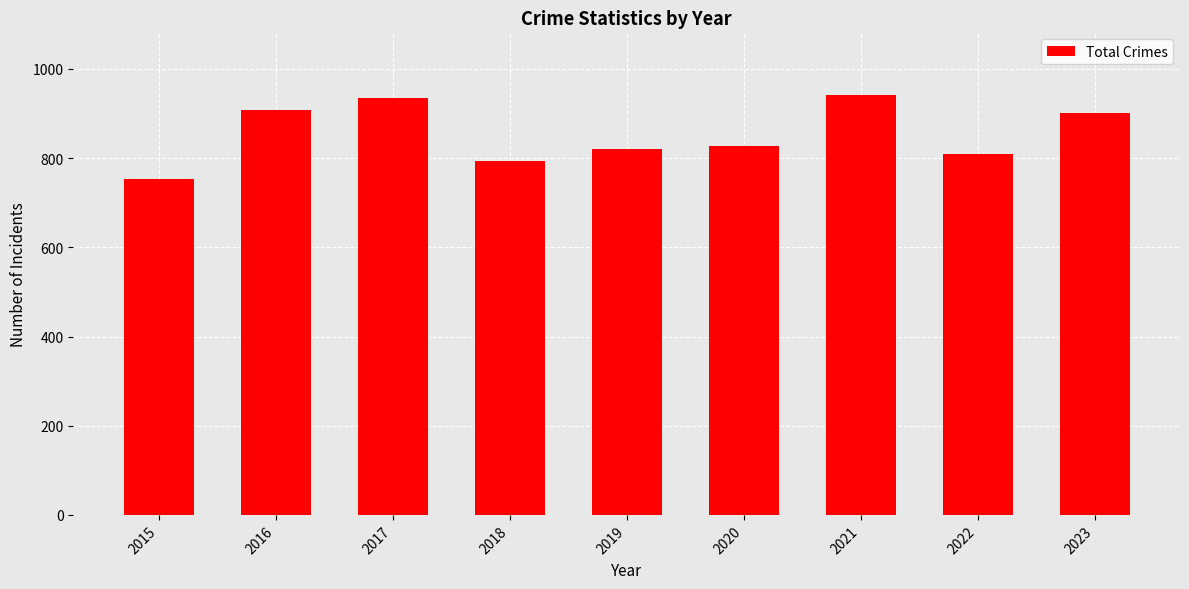

The chart shows a value of 1437 at 2023. True or false?

False